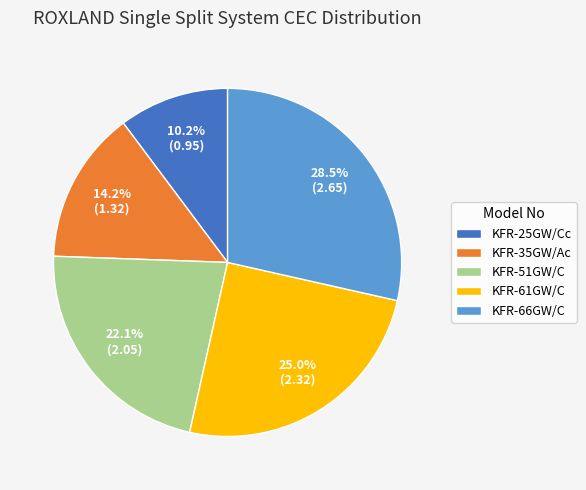

What percentage is the KFR-61GW/C slice, to the nearest percent?

25%